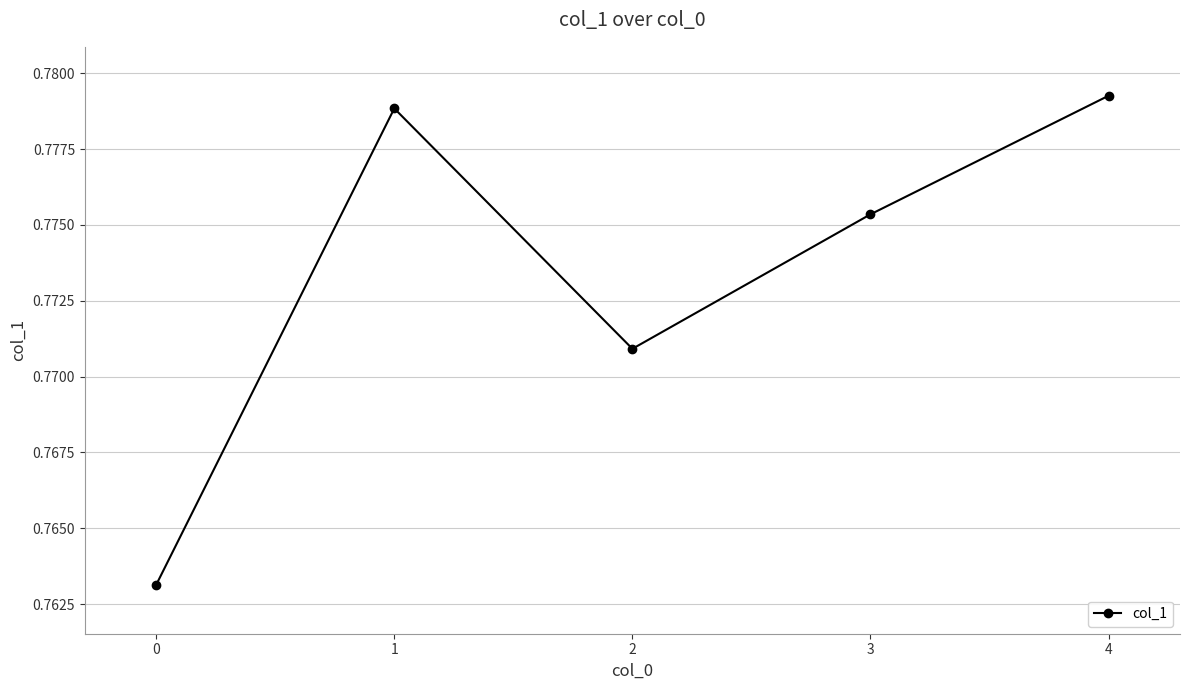

At which category does the chart reach its peak across all series?

4